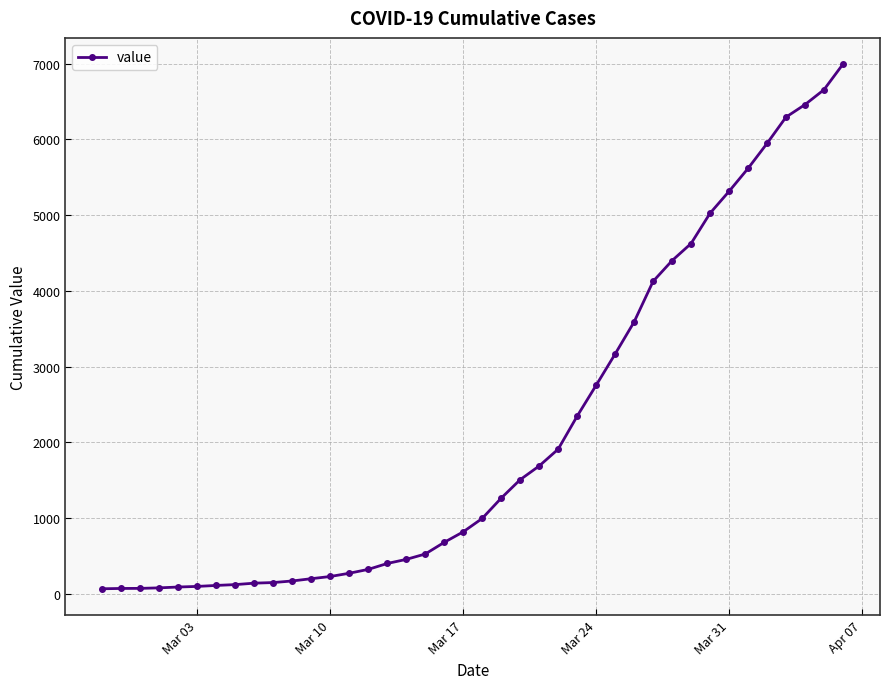

What is the maximum value shown in the chart?

6995